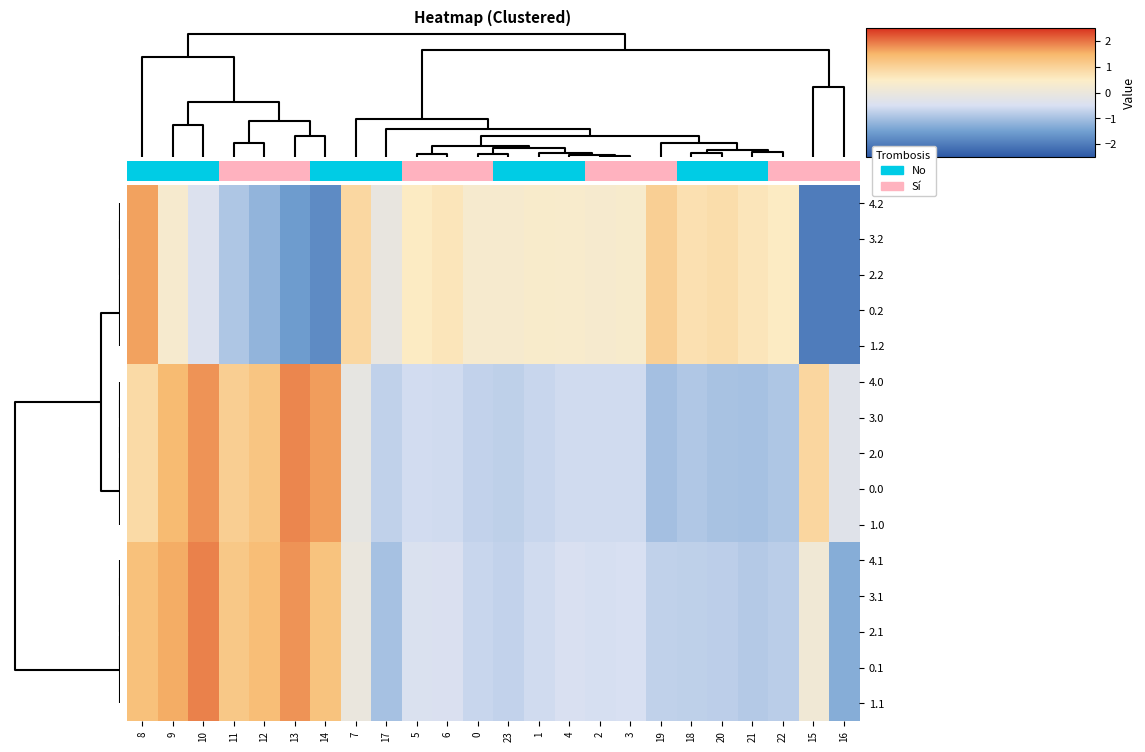

How many series are shown in this chart?

15